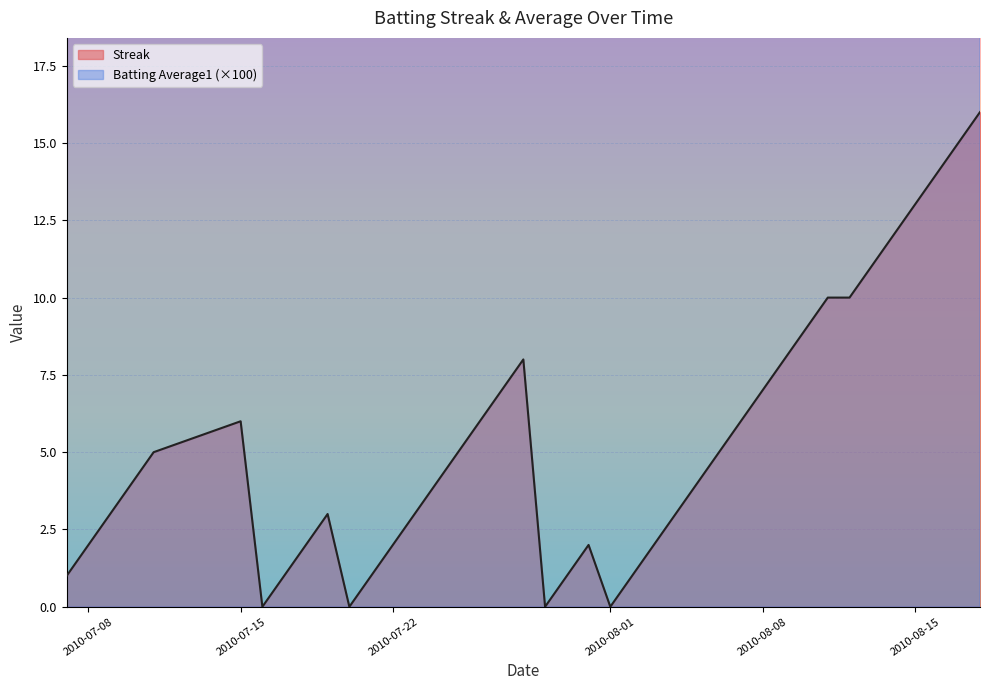

True or false: Streak and Batting Average1 cross at least once.

False